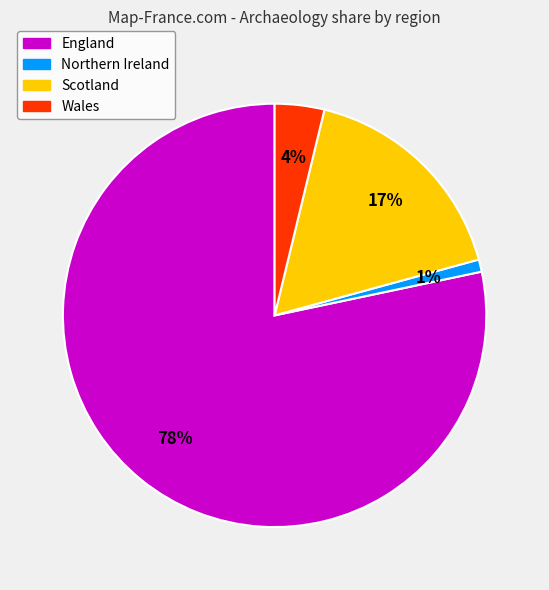

Rank the categories by value from highest to lowest.

England, Scotland, Wales, Northern Ireland